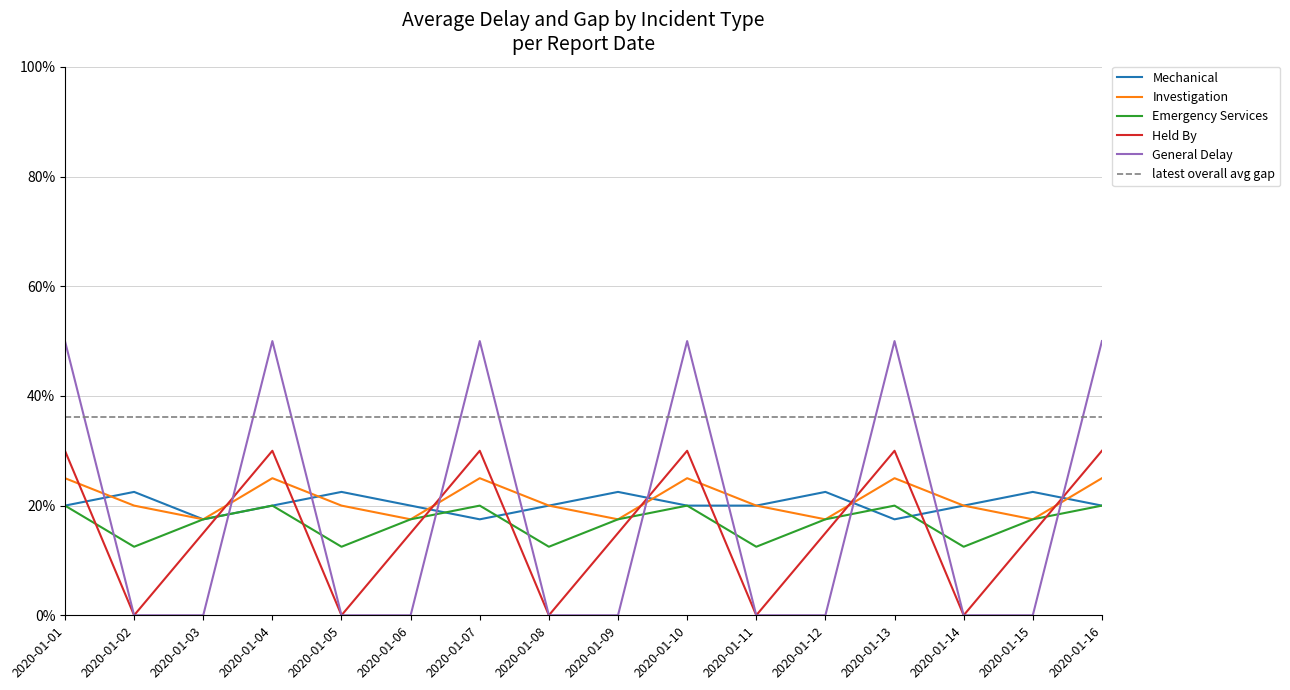

What is the sum of all Investigation values?

3.4